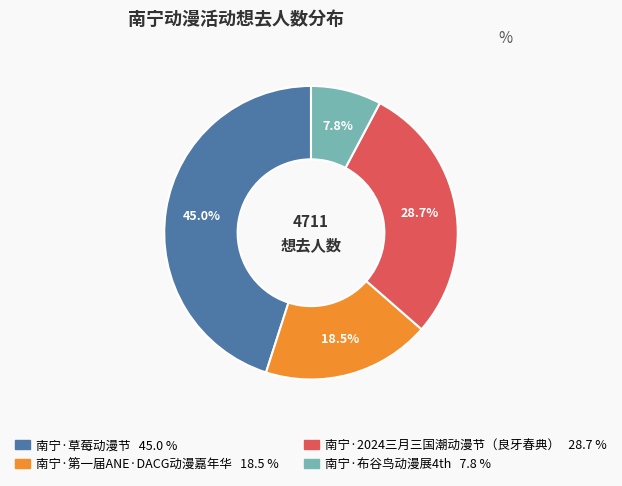

Count the number of slices in the pie.

4